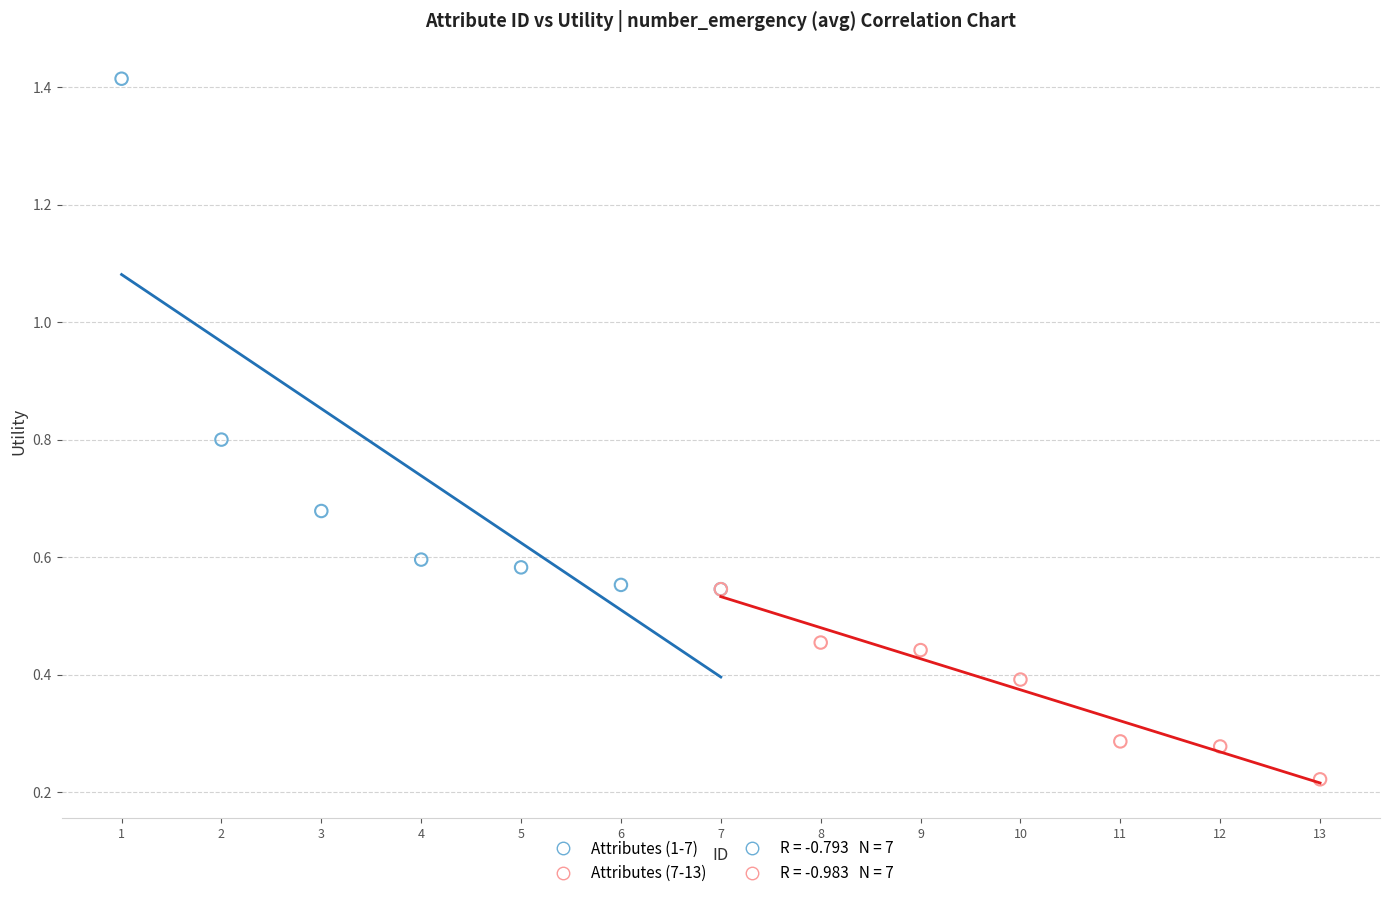

Which series contains the lowest Y value?

Attributes (7-13)